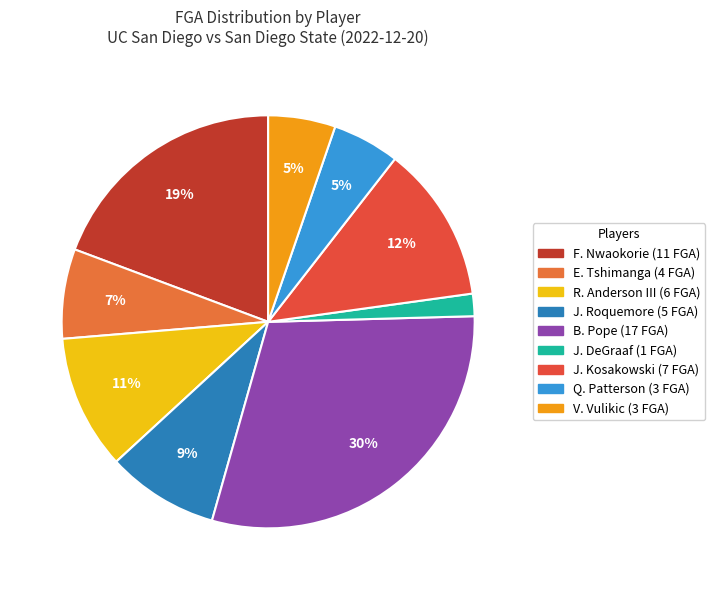

What is the ratio of the value at J. DeGraaf to the value at Q. Patterson?

0.3